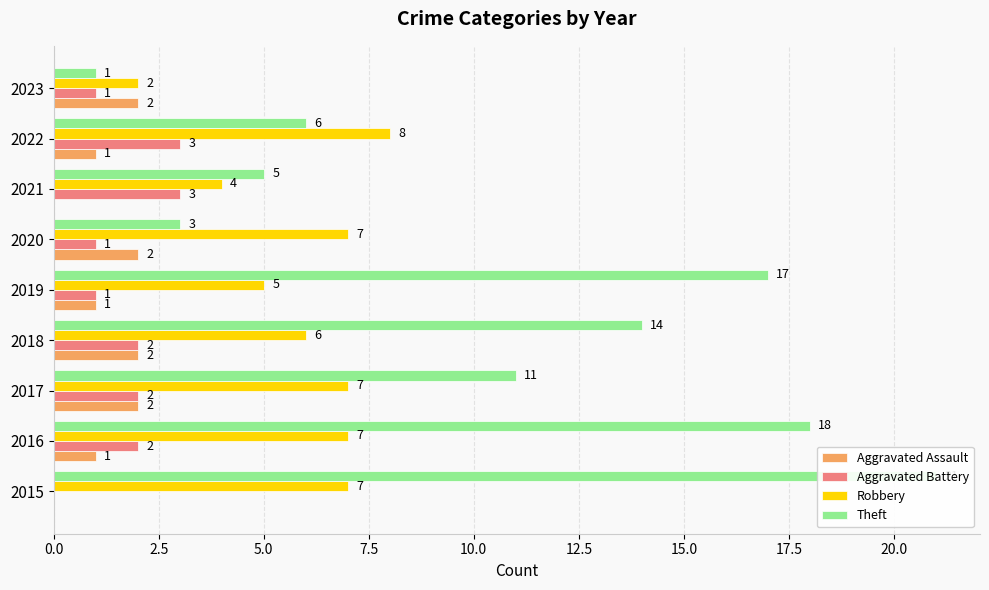

What is the value of the Aggravated Battery bar at the 8th from the left?

3